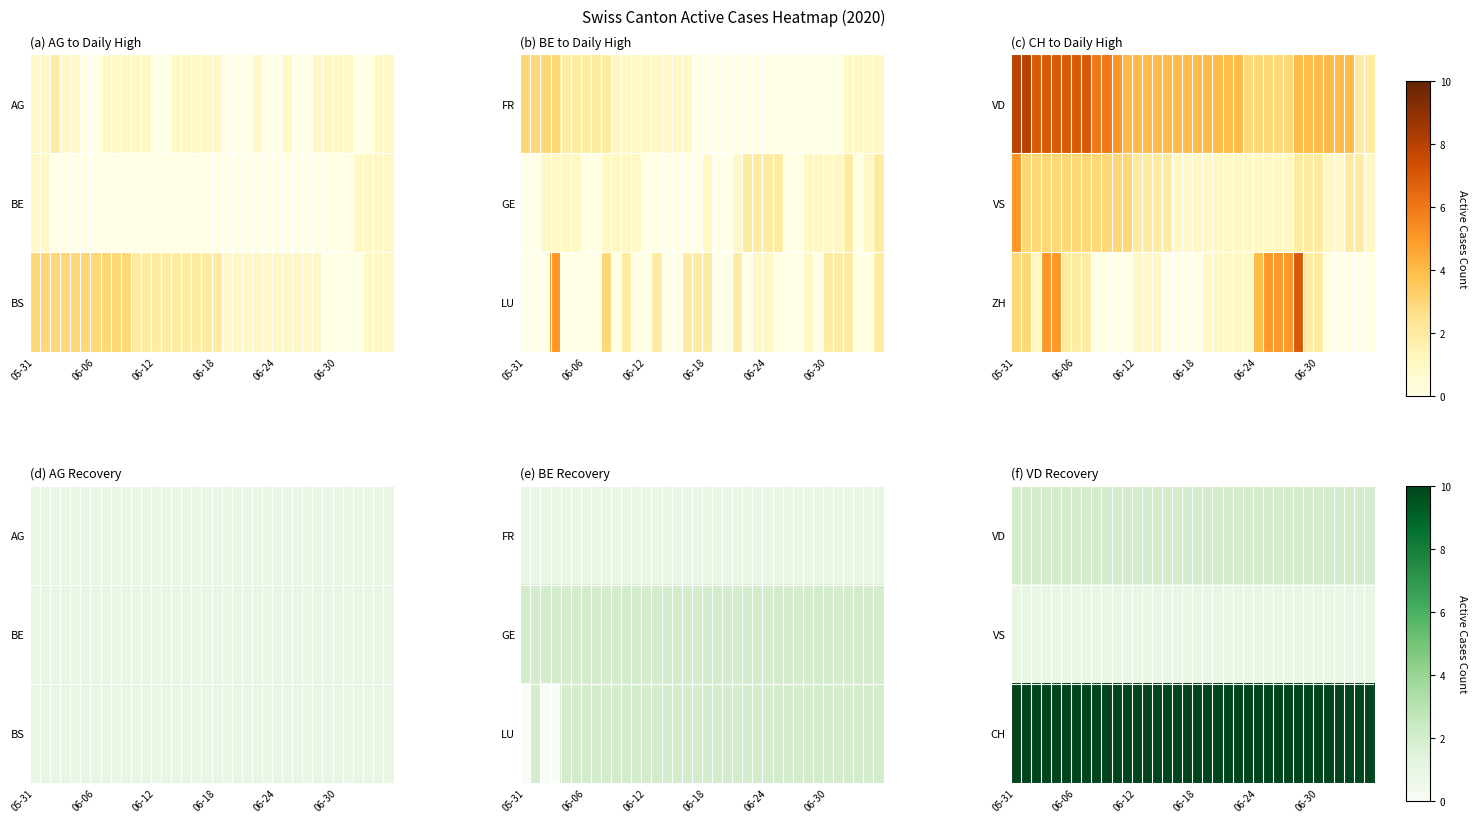

What is the greatest value displayed?

20